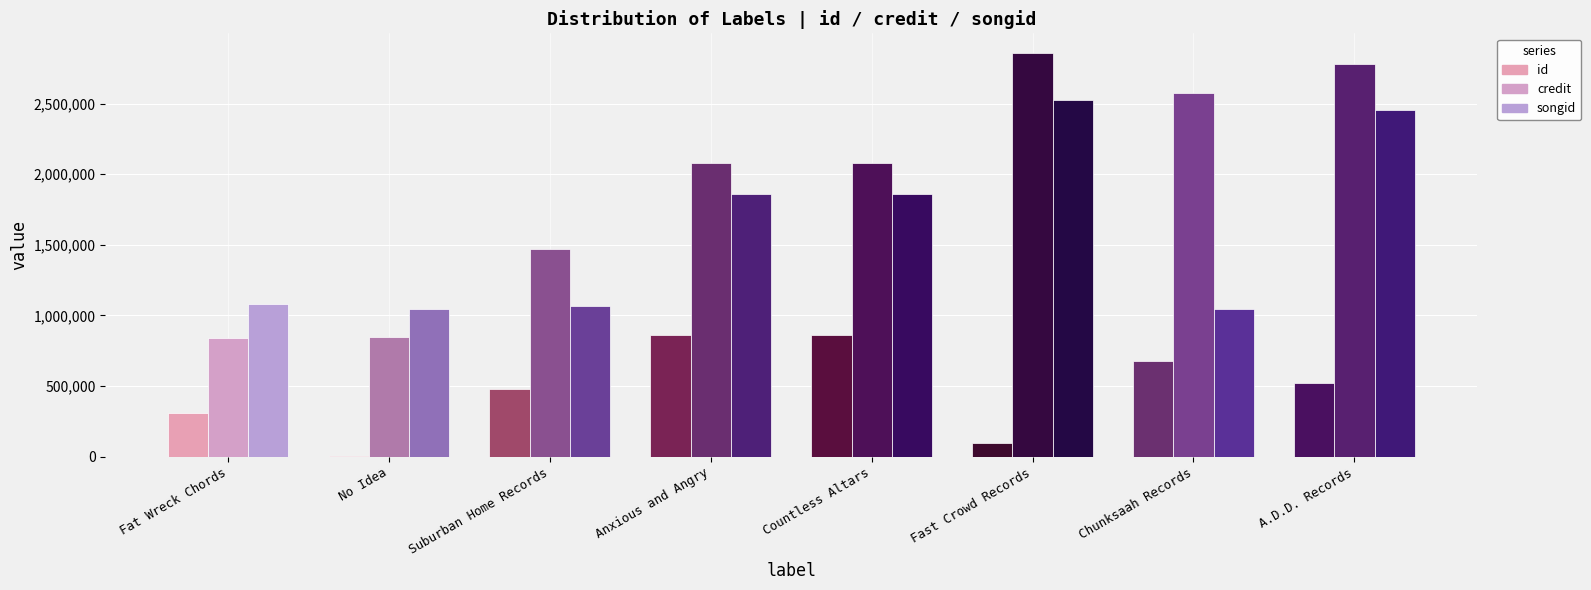

What is the label of the 7th bar from the right?

No Idea